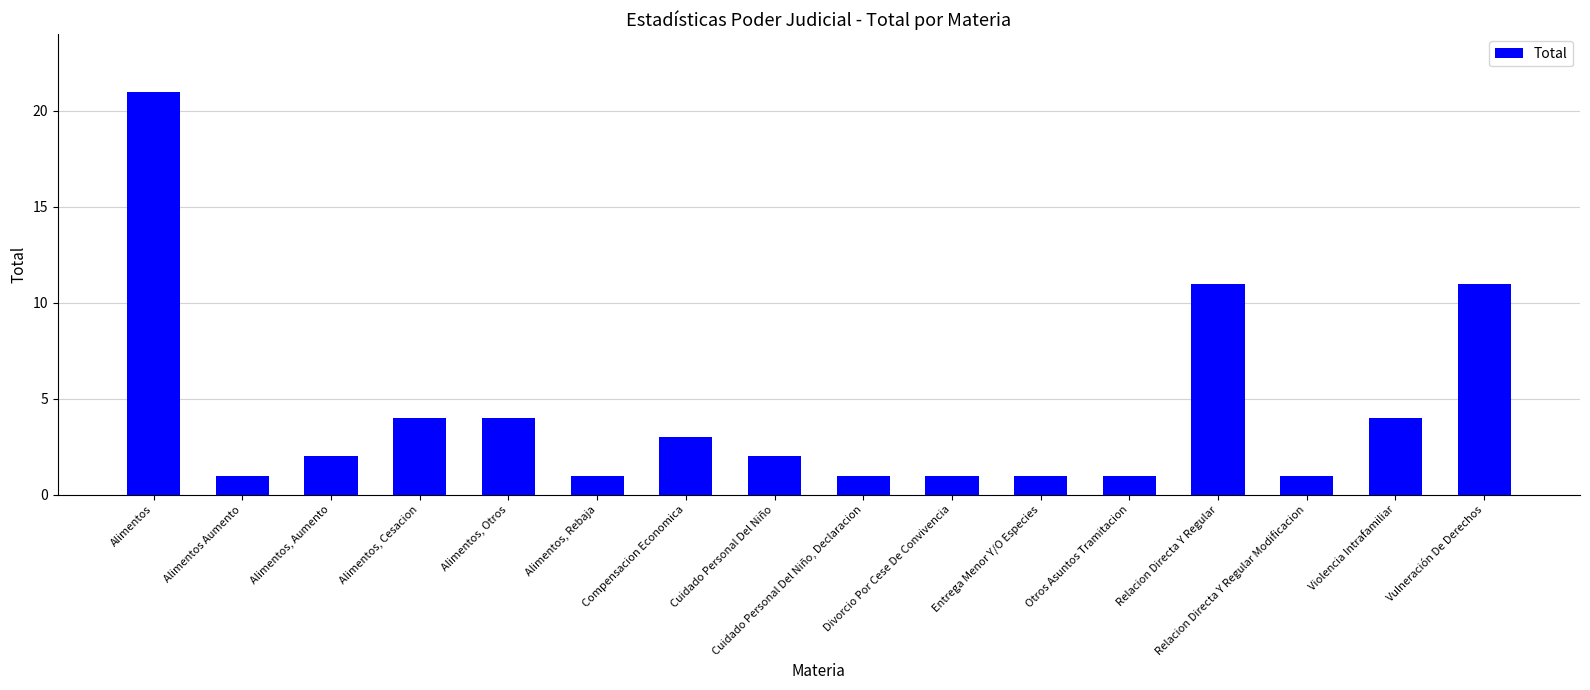

Which has a higher value, Alimentos or Violencia Intrafamiliar?

Alimentos